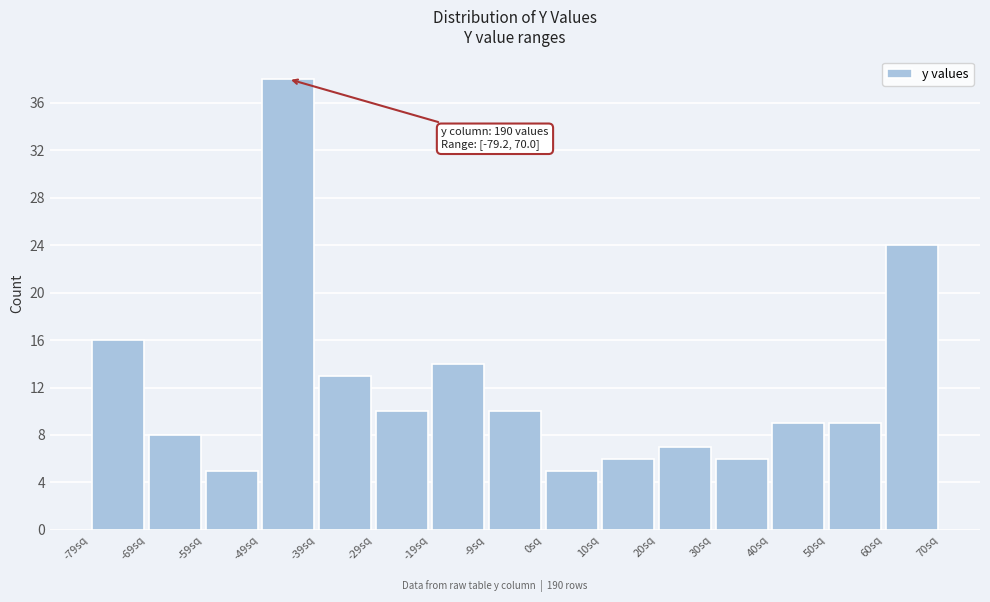

Which range on the x-axis has the tallest bar?

-49 to -39